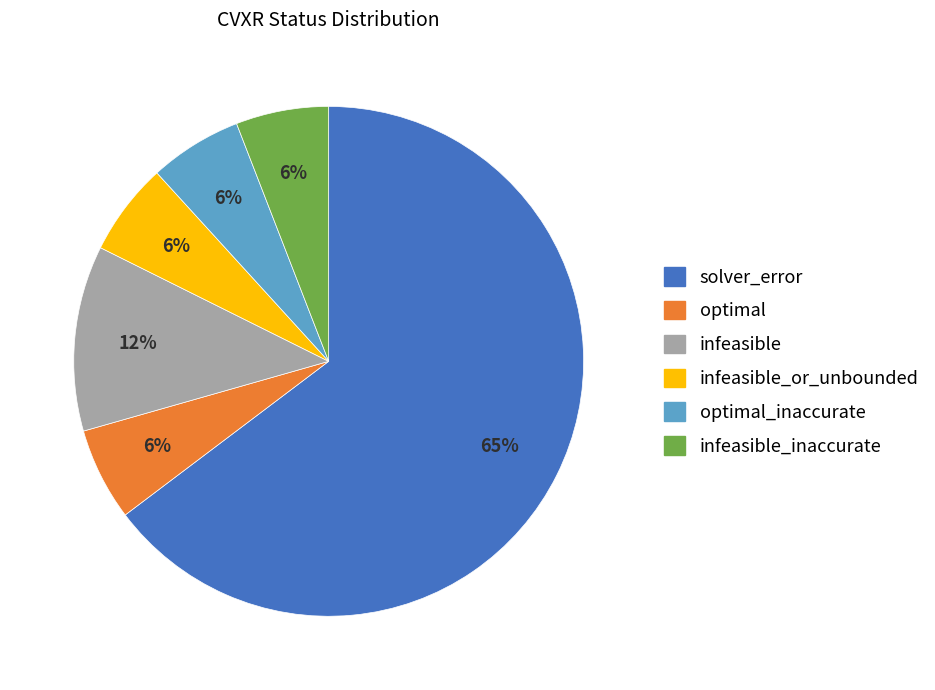

Which category has the biggest portion of the pie?

solver_error